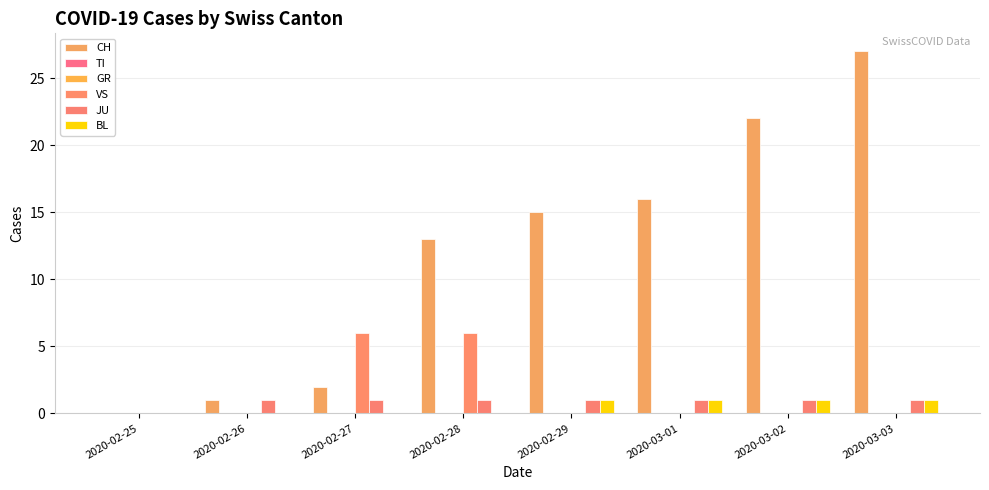

What is the spread (max minus min) of values at 2020-02-26?

1